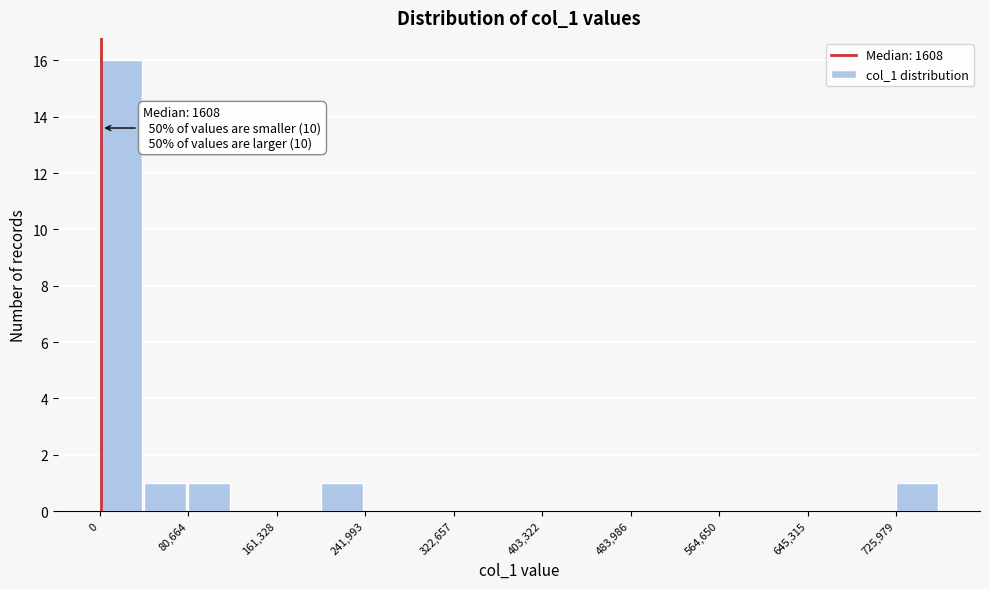

Over which range of the x-axis is the bar tallest?

0 to 40000